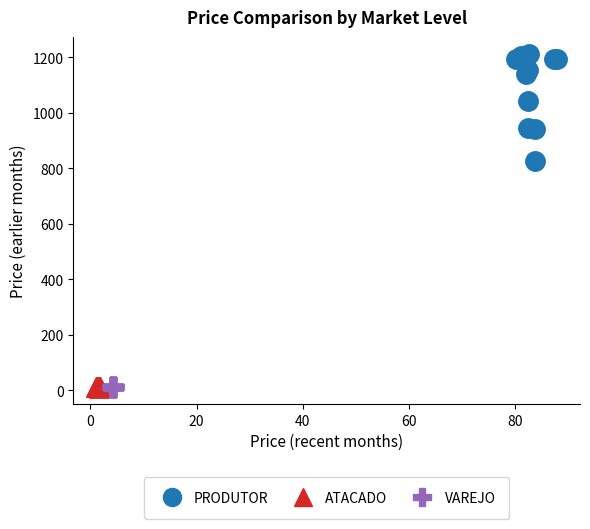

Which series contains the highest Y value?

PRODUTOR